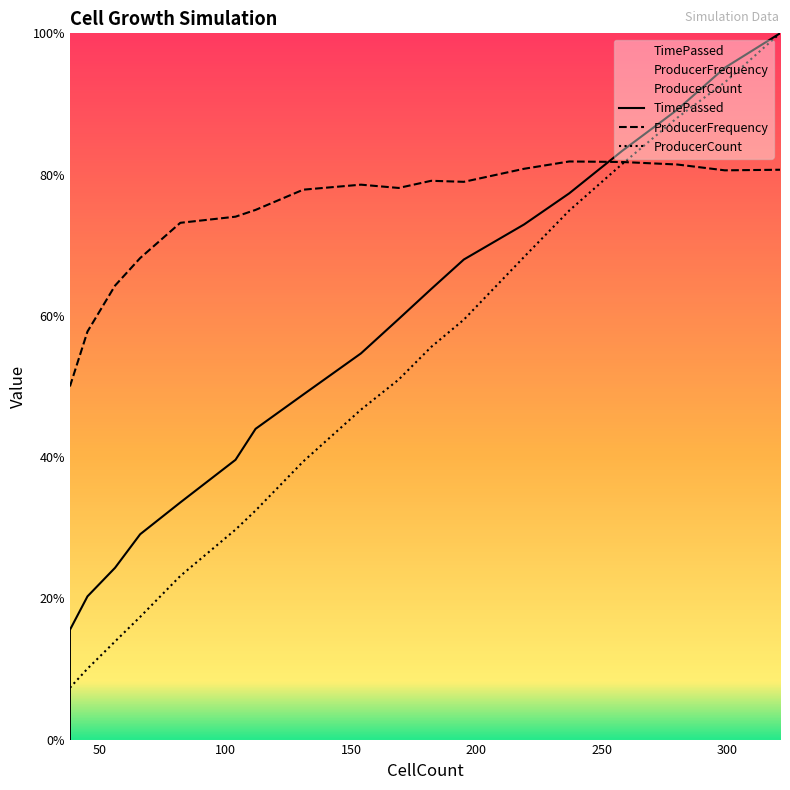

Reading left to right, list all the values displayed in this chart.

TimePassed: 0.0	1.3	15.5	20.3	24.3	29.1	33.6	39.6	44.0	48.9	54.7	59.5	63.8	68.0	72.9	77.3	83.3	89.2	95.1	100.0
ProducerFrequency: 50.0	50.0	50.0	57.8	64.3	68.2	73.2	74.0	75.0	77.9	78.6	78.1	79.1	79.0	80.8	81.9	81.8	81.4	80.6	80.7
ProducerCount: 7.3	7.3	7.3	10.0	13.9	17.4	23.2	29.7	32.4	39.4	46.7	51.0	55.6	59.5	68.3	74.9	81.5	88.0	93.1	100.0